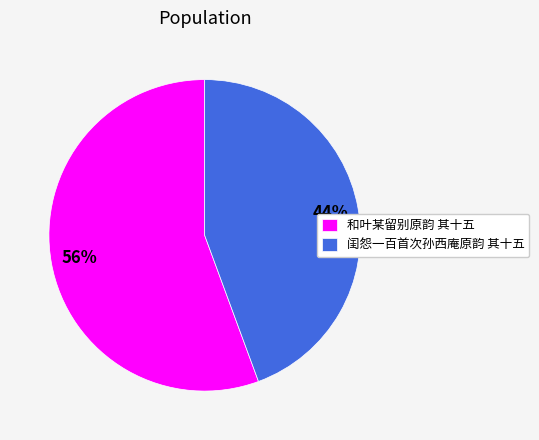

The 和叶某留别原韵 其十五 slice represents 56% of the pie. True or false?

True